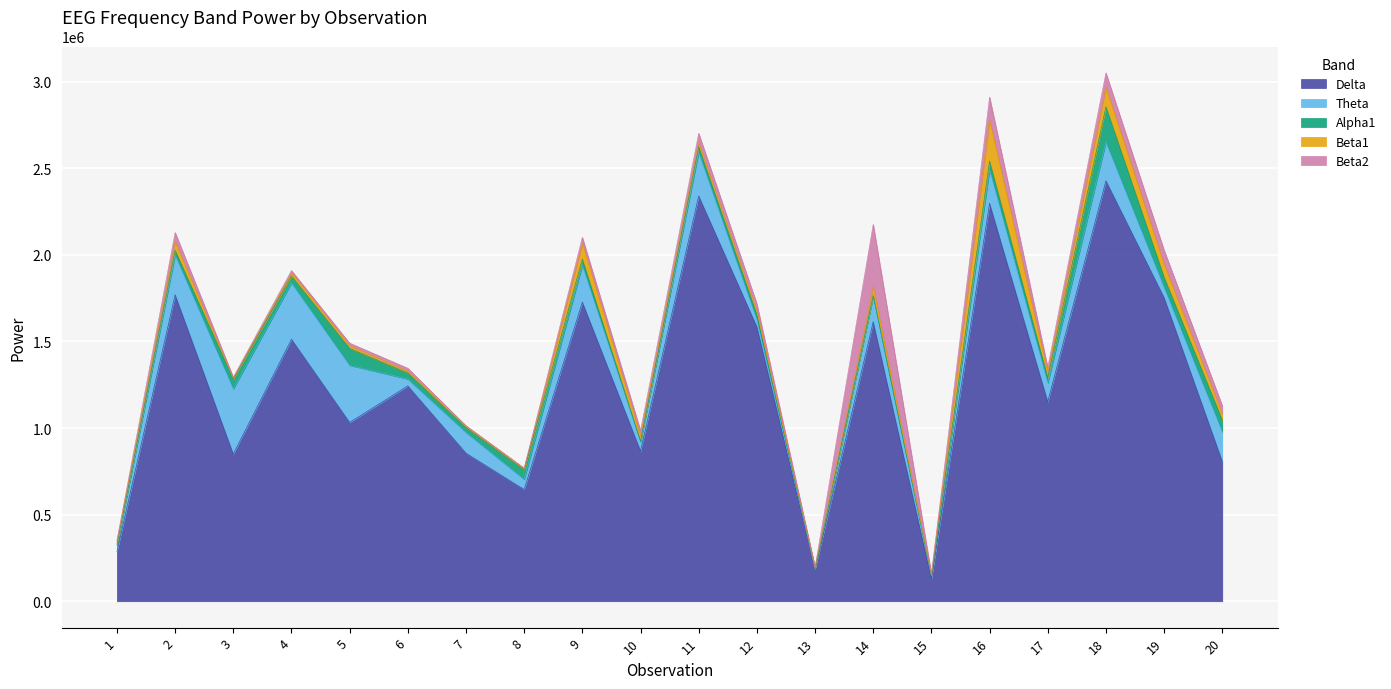

At which category does Delta reach its first local valley?

3